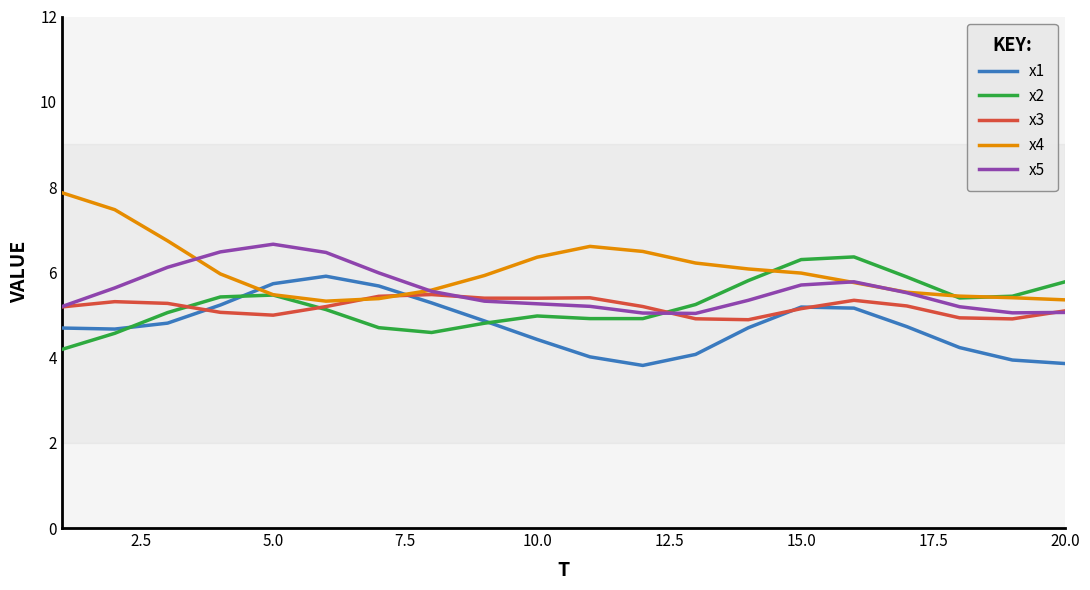

Which series ends up on top after the final intersection of x4 and x1?

x4